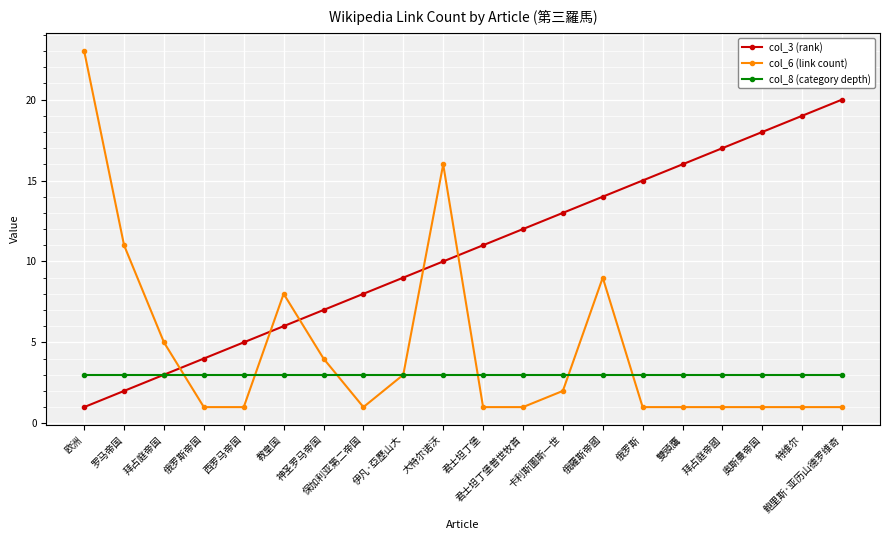

True or false: col_6 (link count) has a value of 5 at 拜占庭帝国.

True